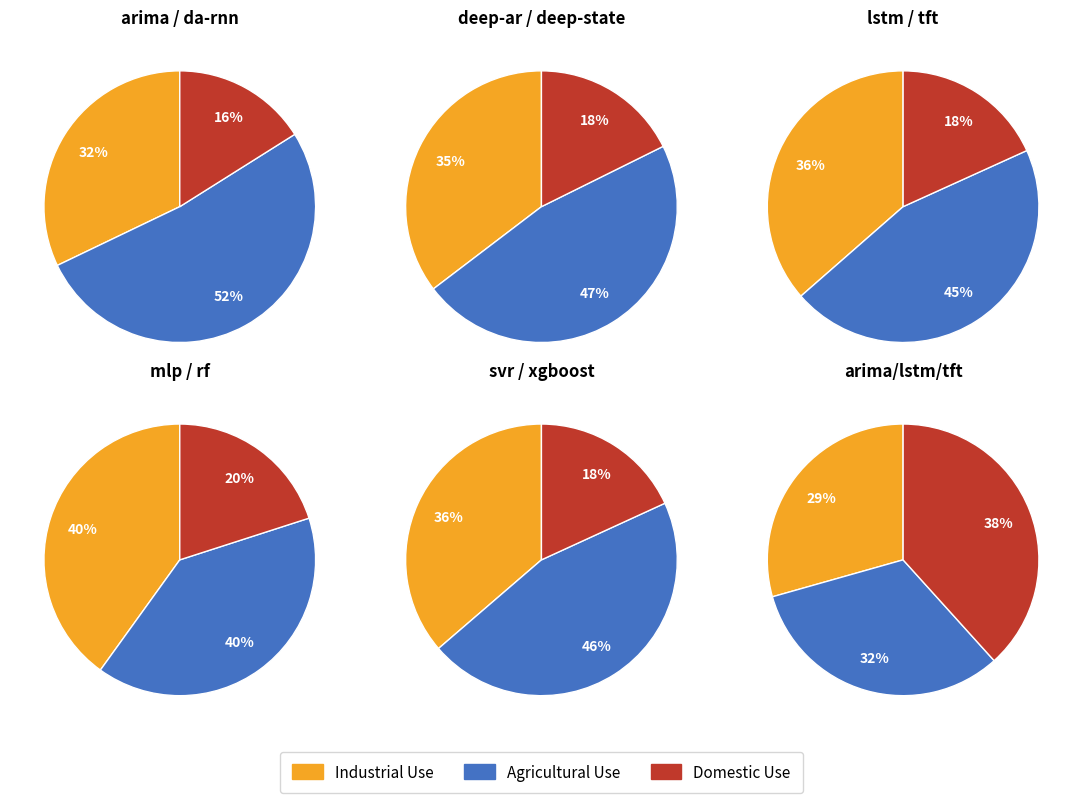

The 4 slice represents 1% of the pie. True or false?

False